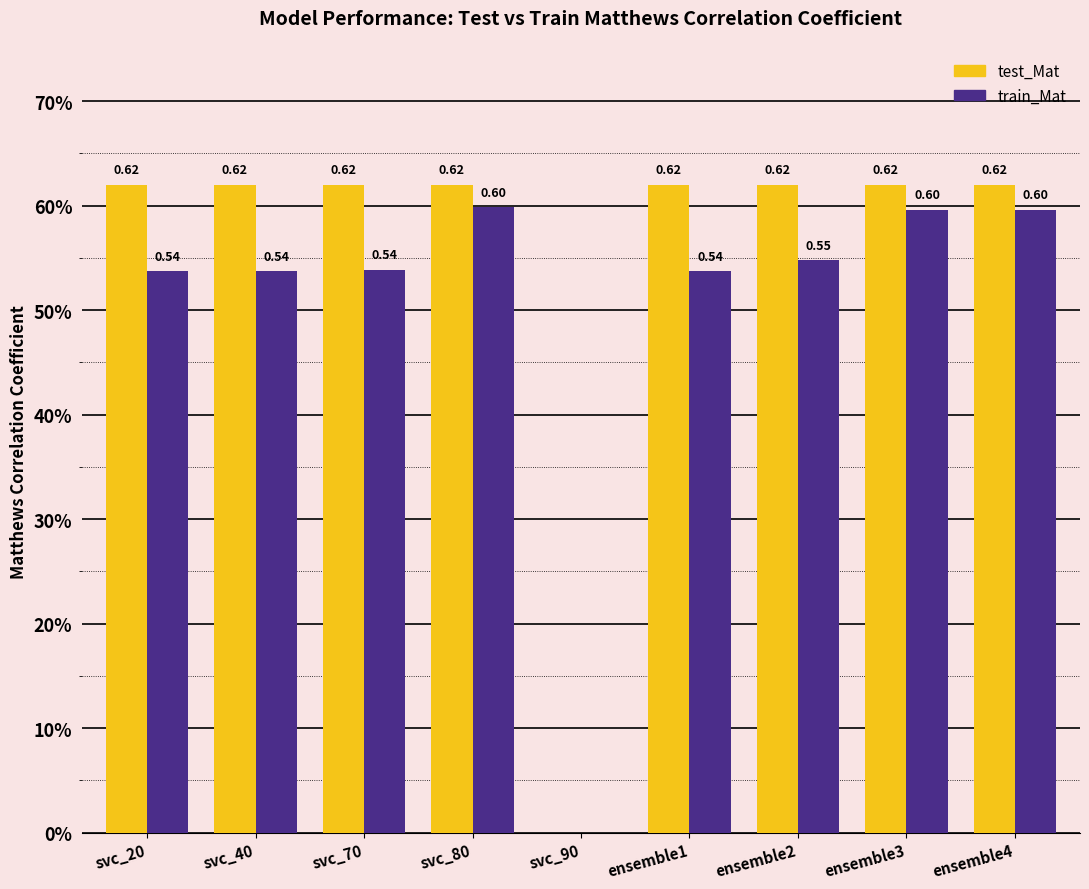

Are the bars horizontal?

No